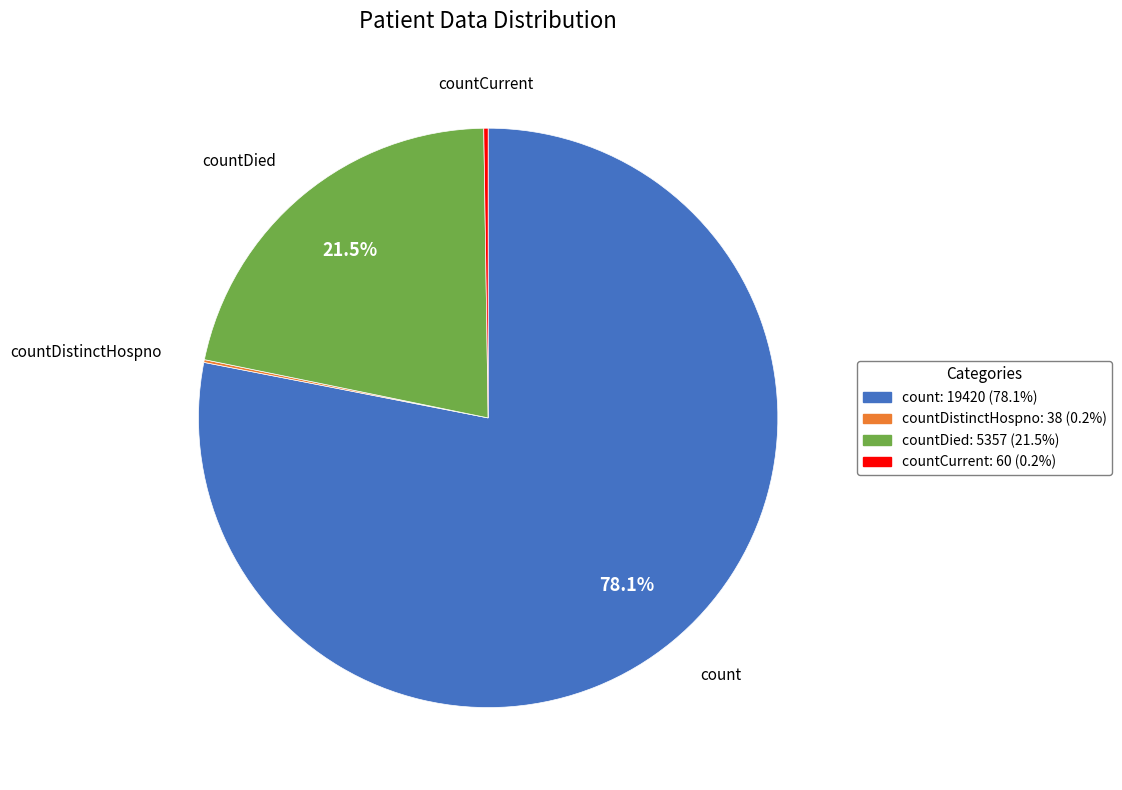

Which slice represents more than half of the pie?

count